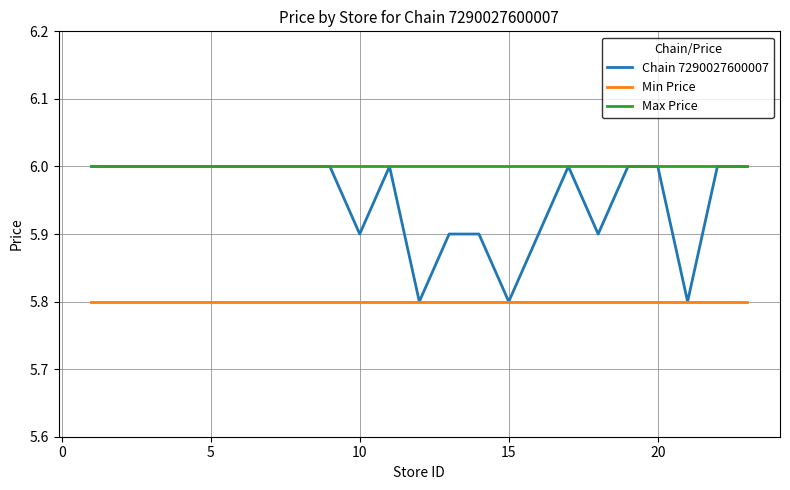

What is the maximum value for Chain 7290027600007?

6.0